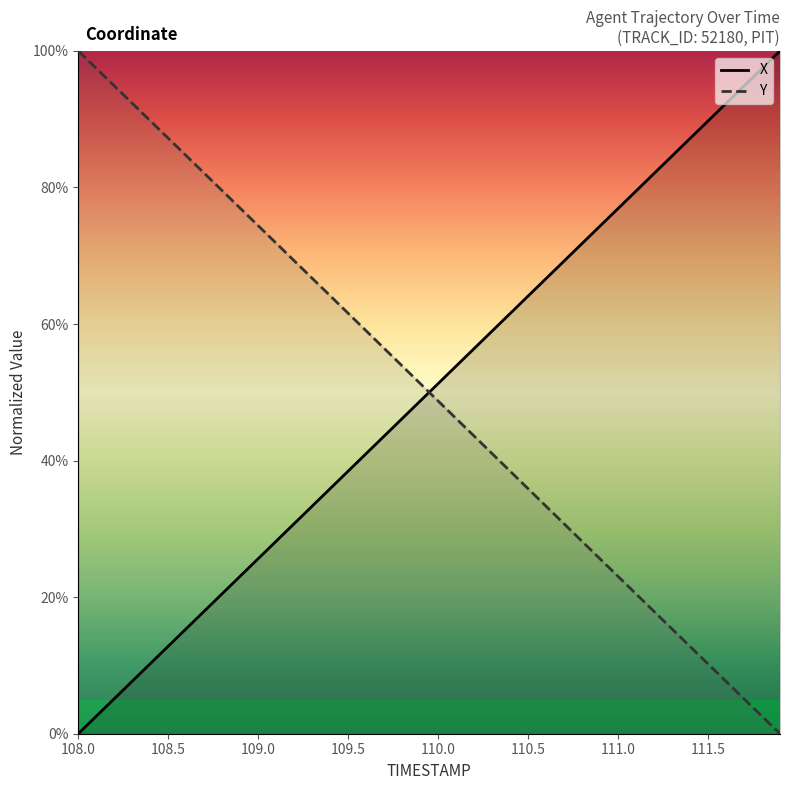

What is the difference between the X values at 111.5 and 108.7?

71.8